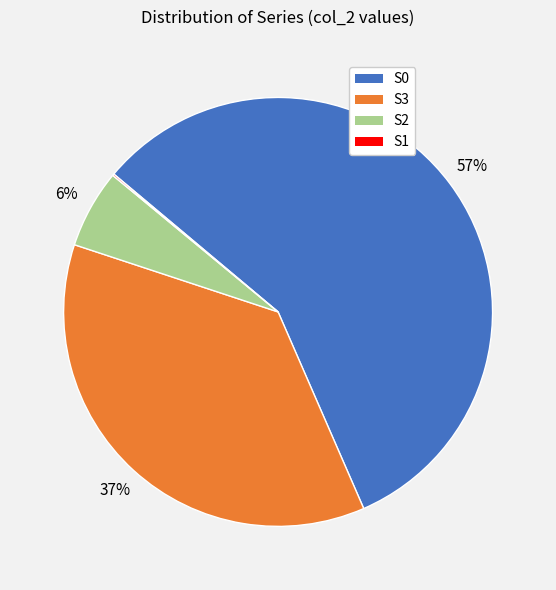

Is it true that S2 is 13% of the pie?

False